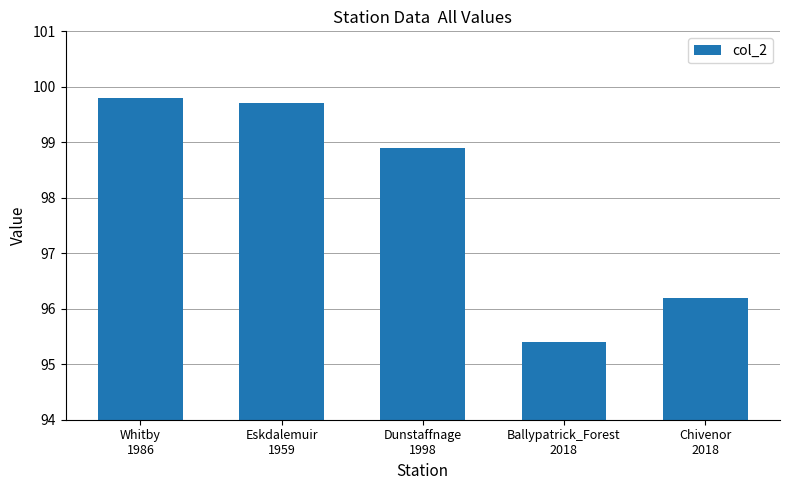

Is it true that the value at Dunstaffnage
1998 is 98.9?

True